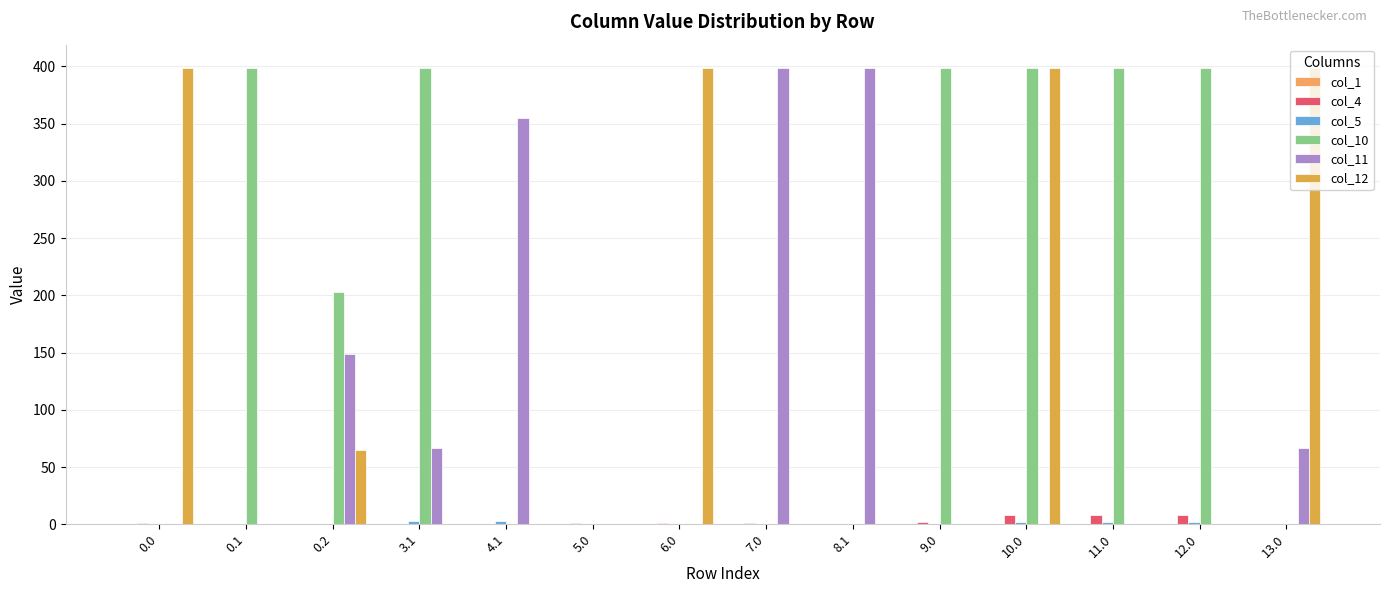

List the series in order of their peak value, highest first.

col_10, col_11, col_12, col_4, col_5, col_1